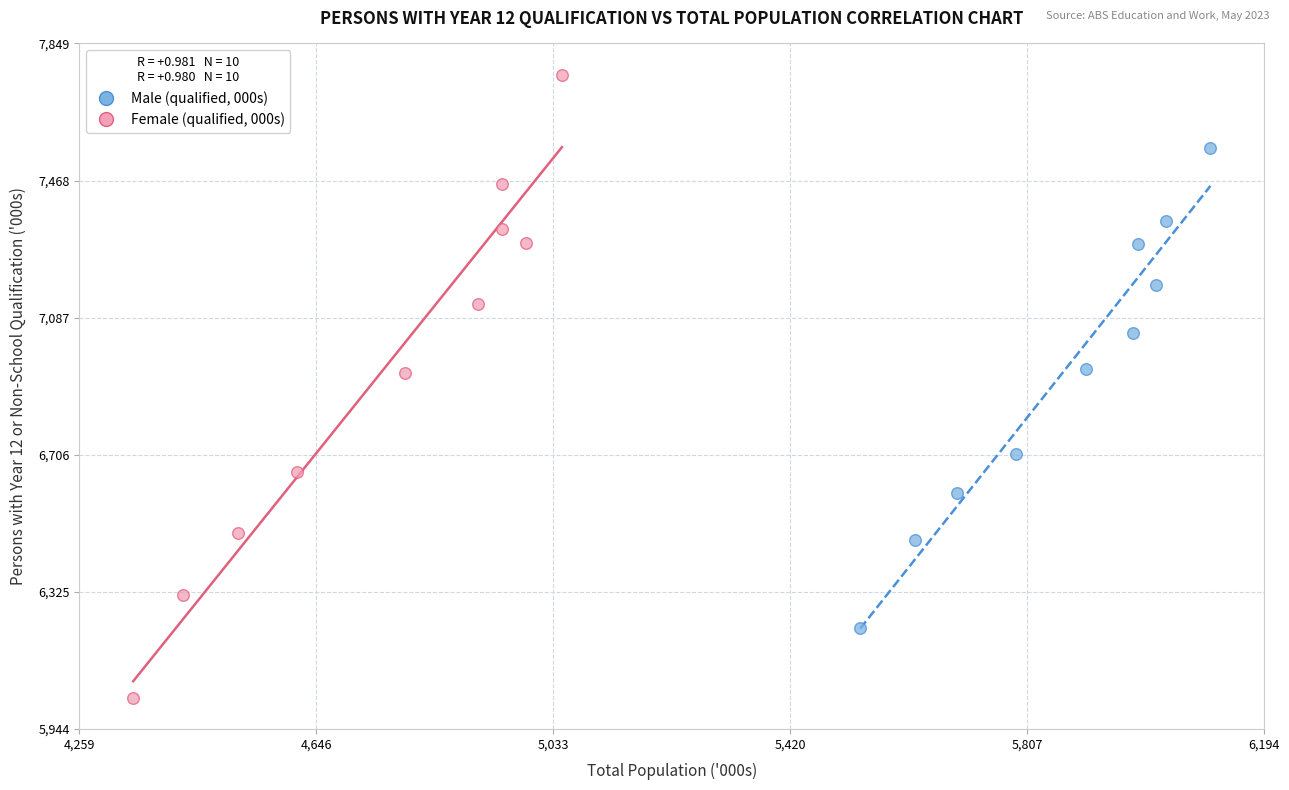

Which series contains the lowest Y value?

Female (qualified, 000s)